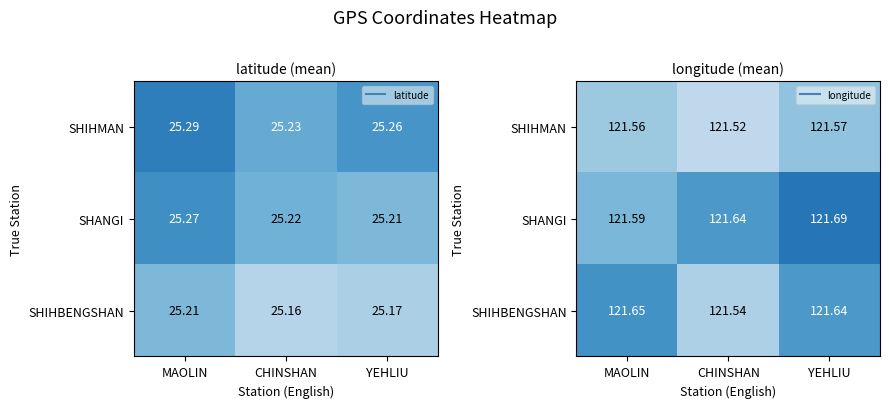

What is the greatest value displayed?

121.7